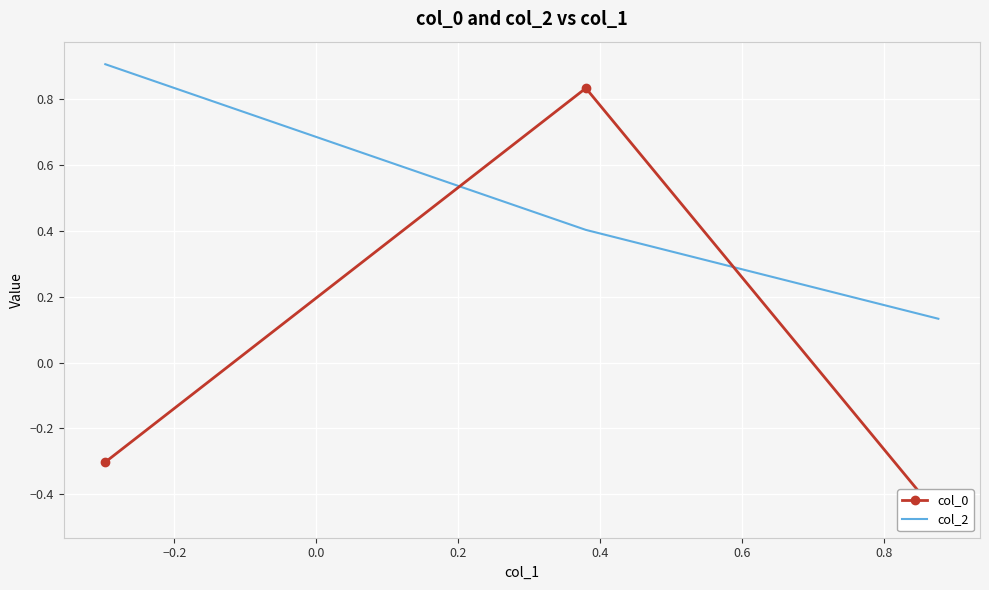

What is the value of the col_0 point at the 3rd from the left?

-0.5